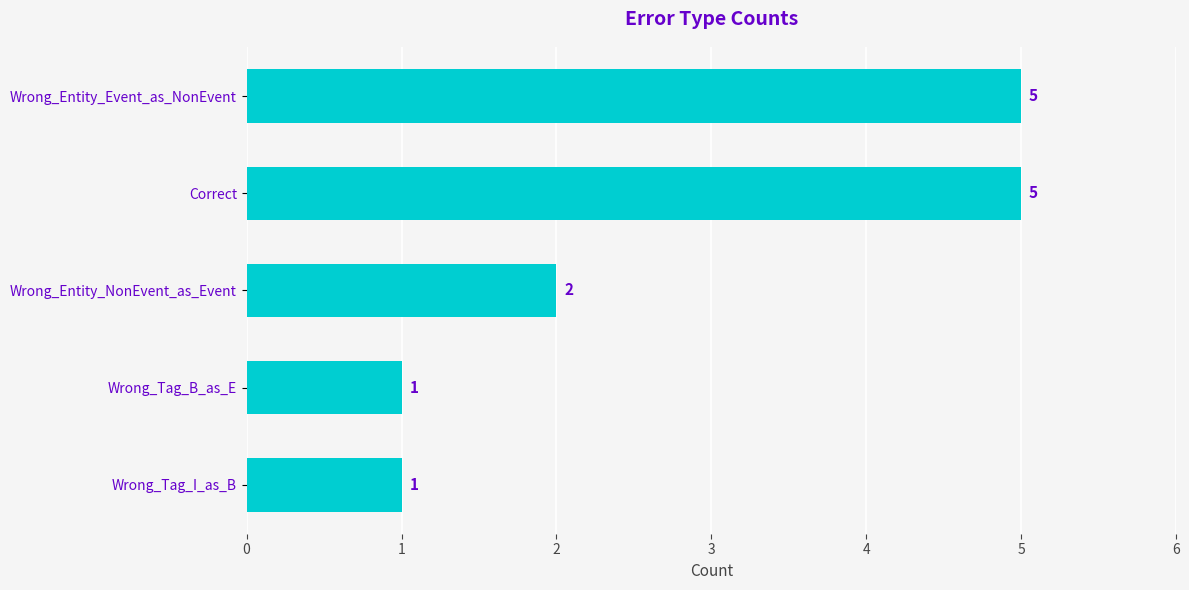

What is the maximum value shown in the chart?

5